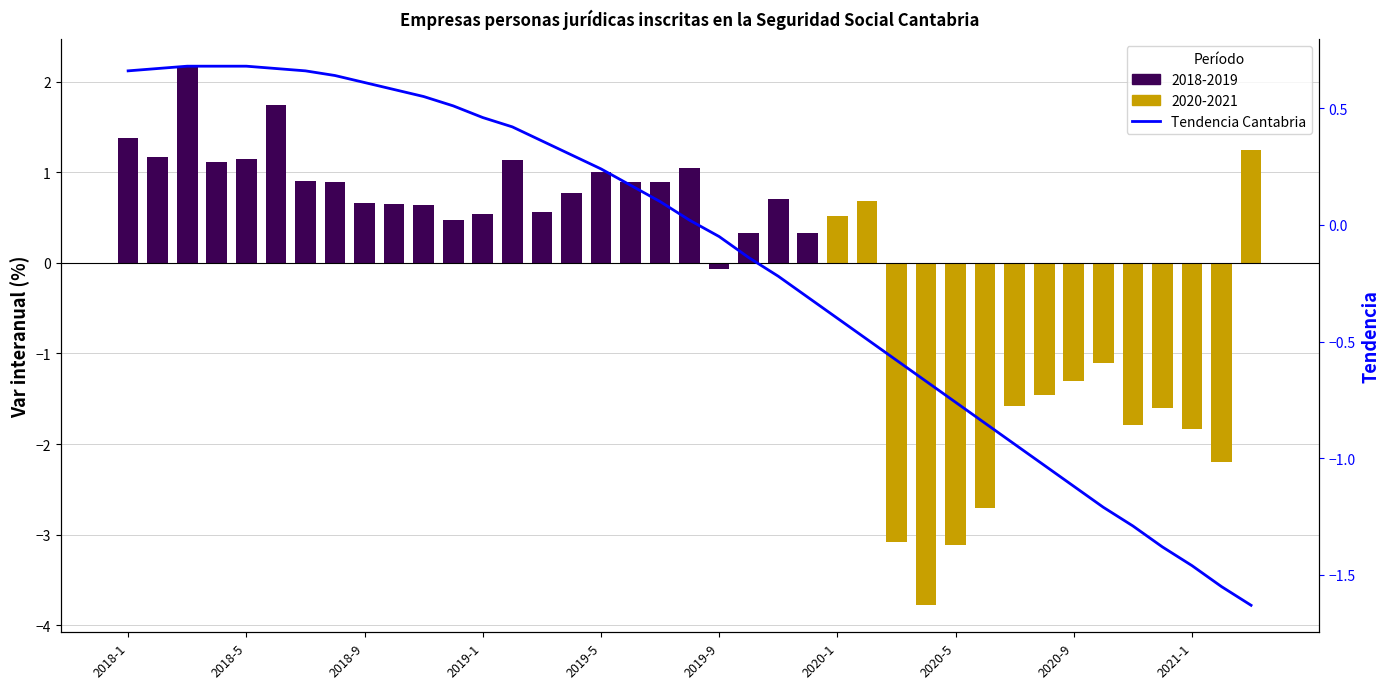

How many data points are less than 0?

19